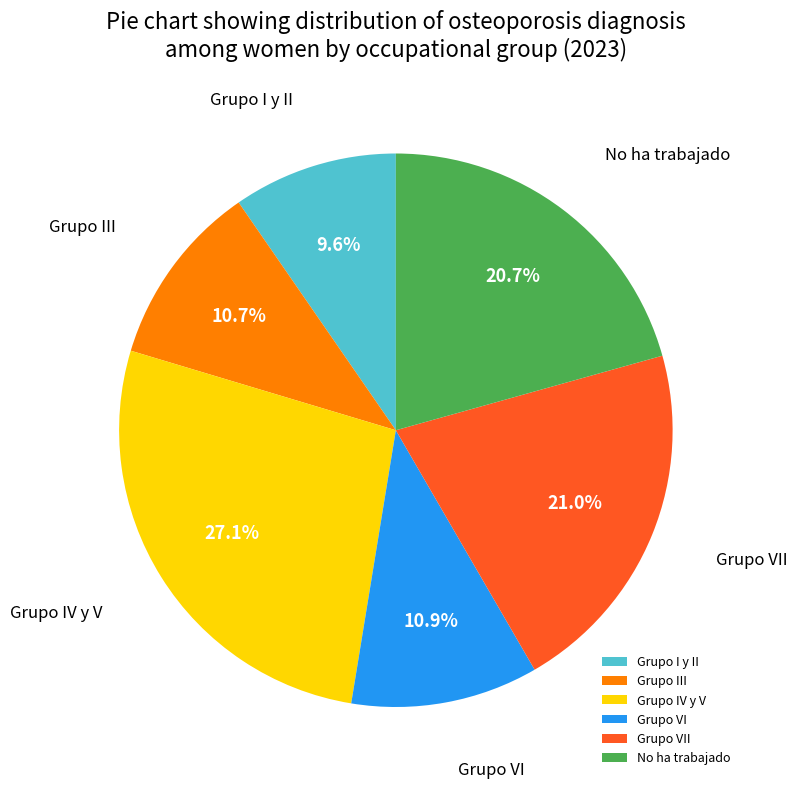

Which has a higher value, Grupo IV y V or Grupo VI?

Grupo IV y V